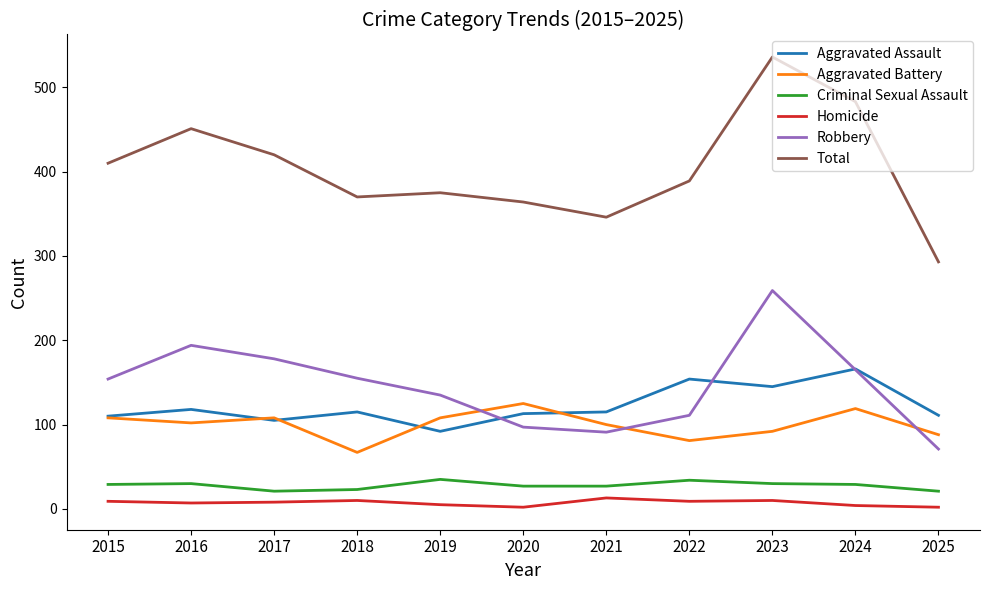

What are all the series names shown in the legend?

Aggravated Assault, Aggravated Battery, Criminal Sexual Assault, Homicide, Robbery, Total